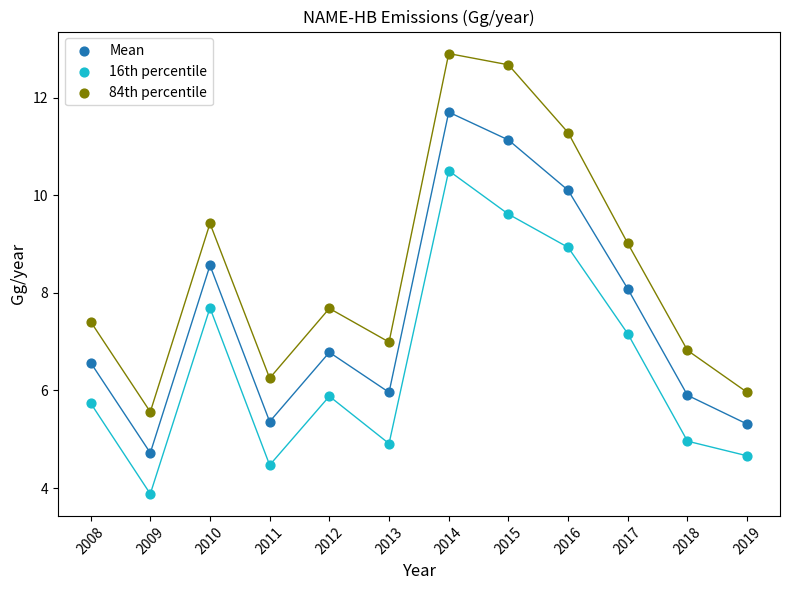

Which series reaches the maximum Y coordinate?

84th percentile